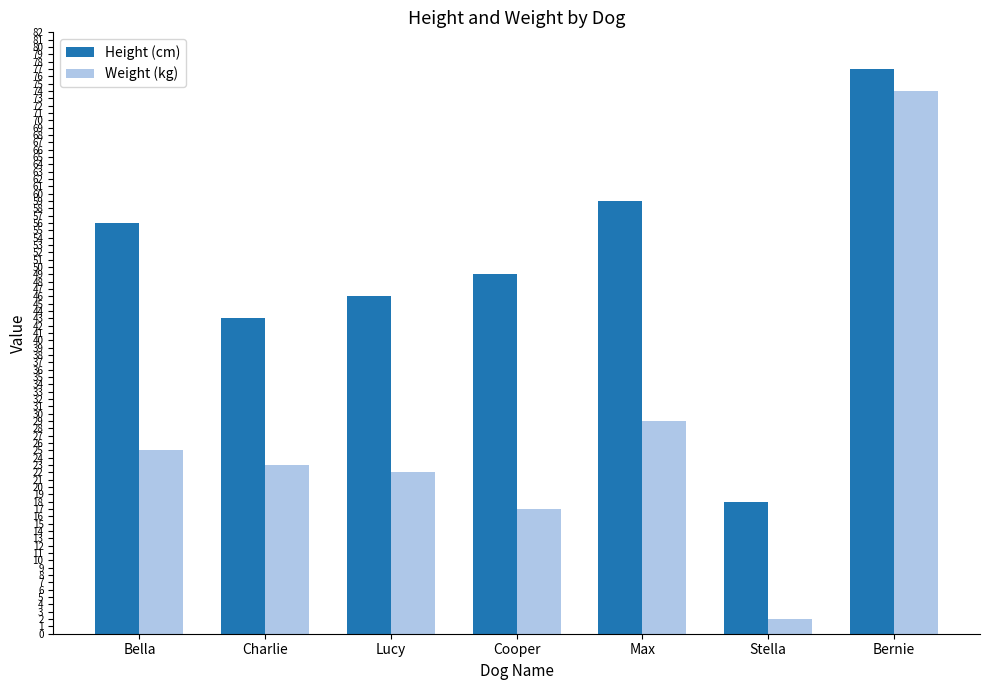

Where is Weight (kg) nearest to the value 38?

Max